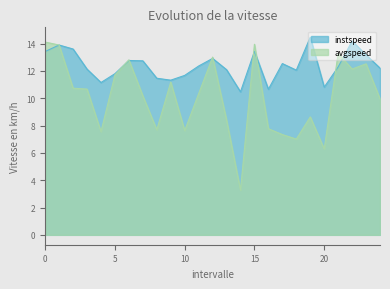

Which category has the highest value in the instspeed series?

19.0